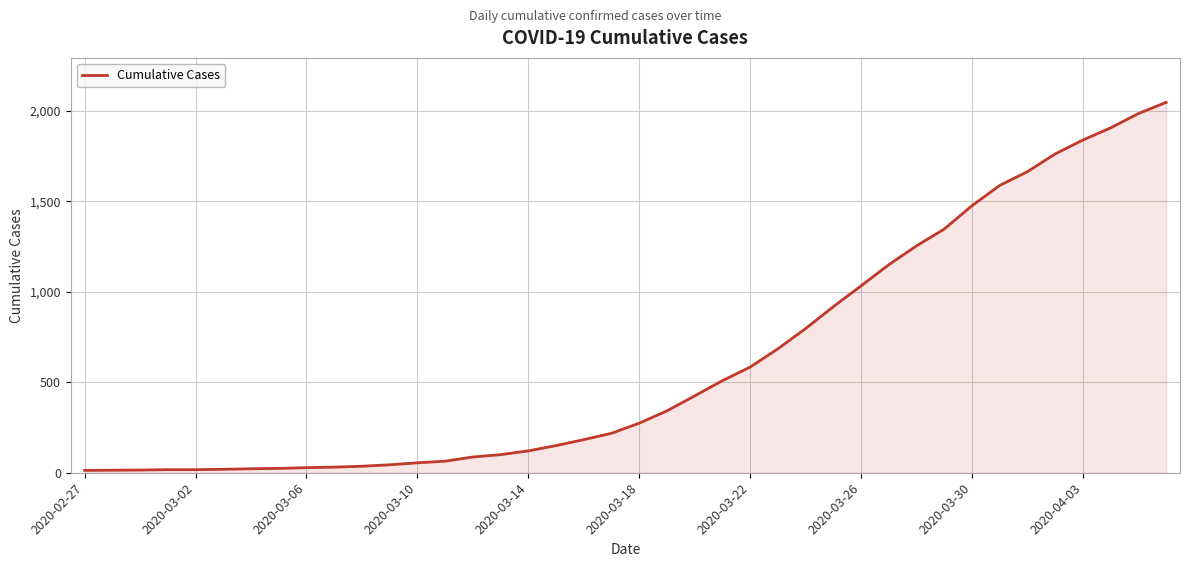

What is the greatest value displayed?

2047